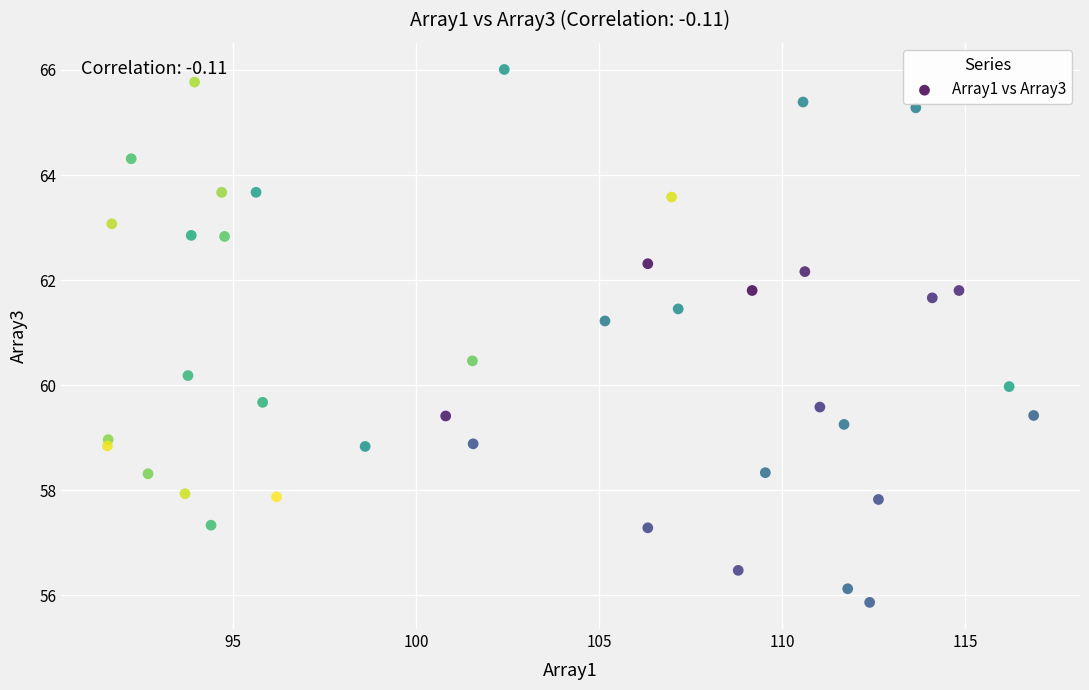

What is the range of X values (max minus min)?

25.3